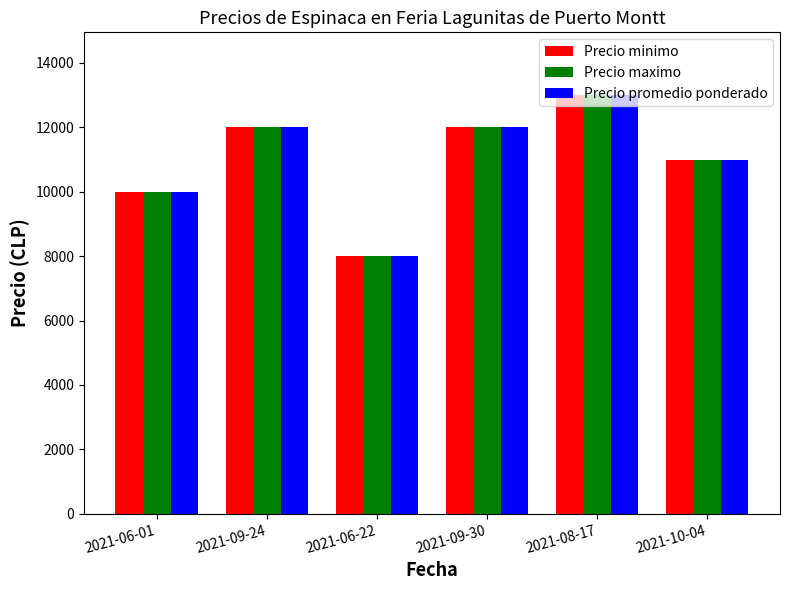

At which label does Precio promedio ponderado reach its minimum?

2021-06-22